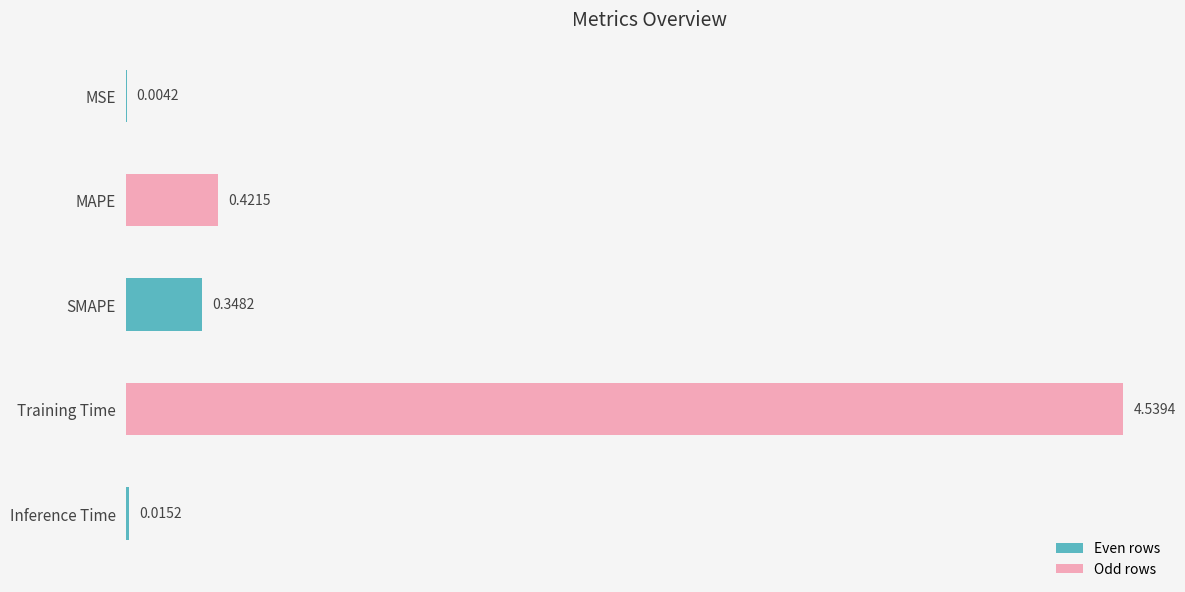

Which has a higher value, MSE or Training Time?

Training Time